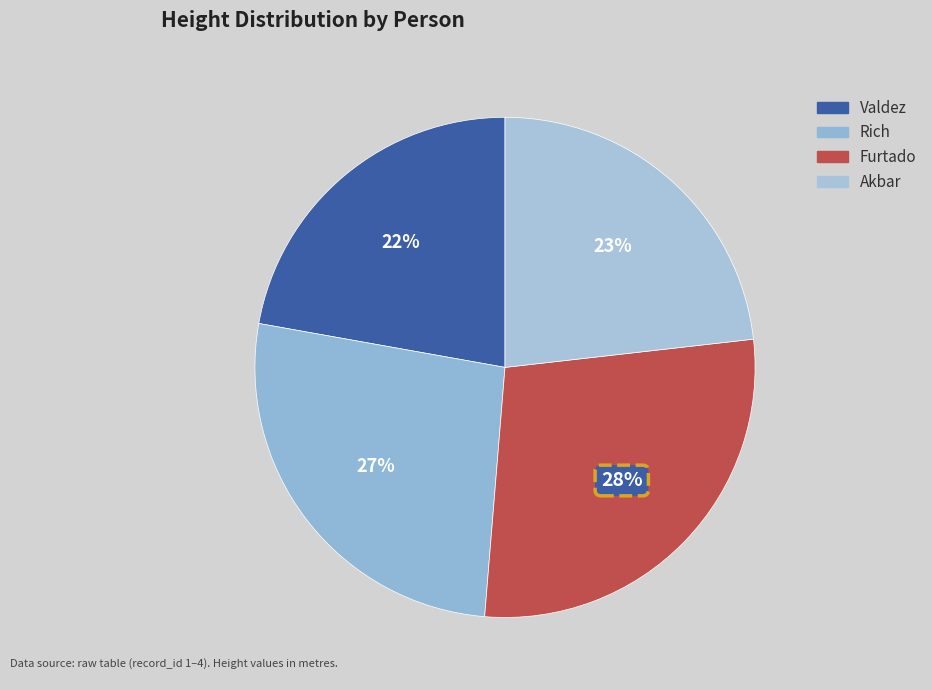

Is the sum of Furtado and Valdez greater than half?

Yes